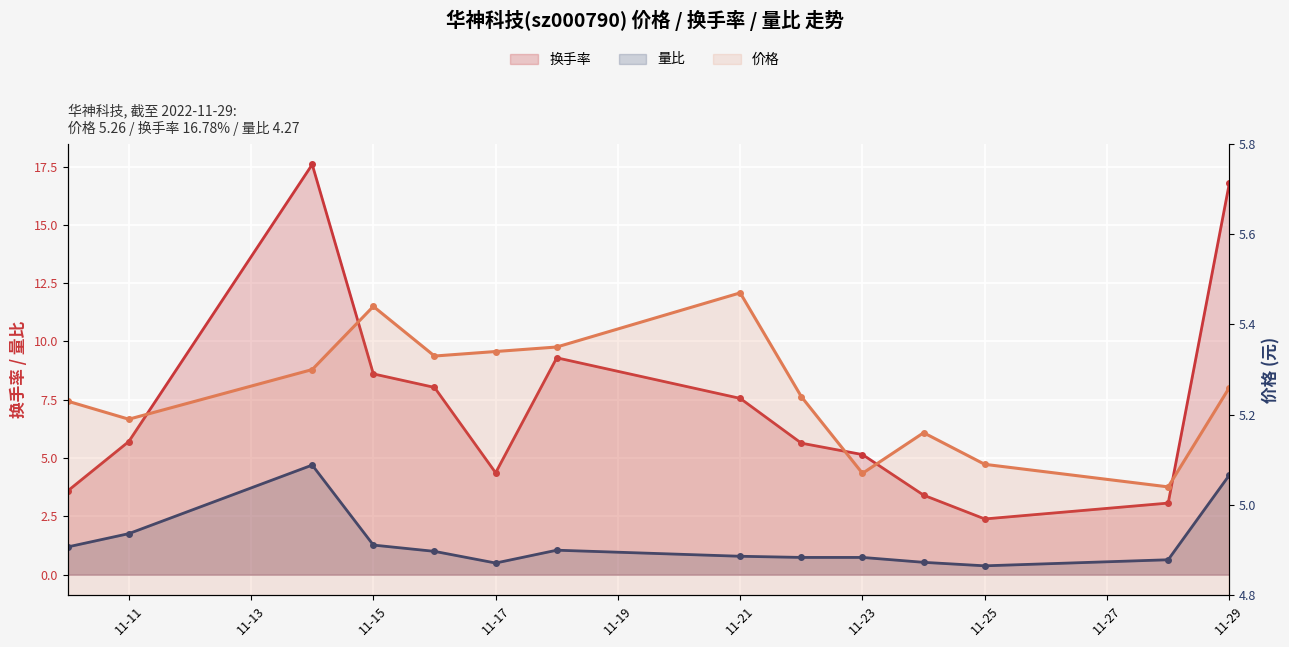

Count the number of categories in the chart.

14